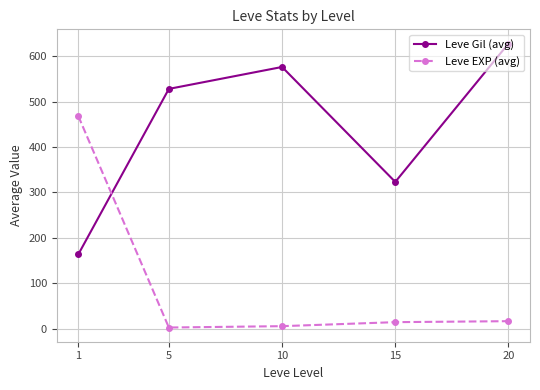

Between 5 and 10, which series saw the biggest shift?

Leve Gil (avg)